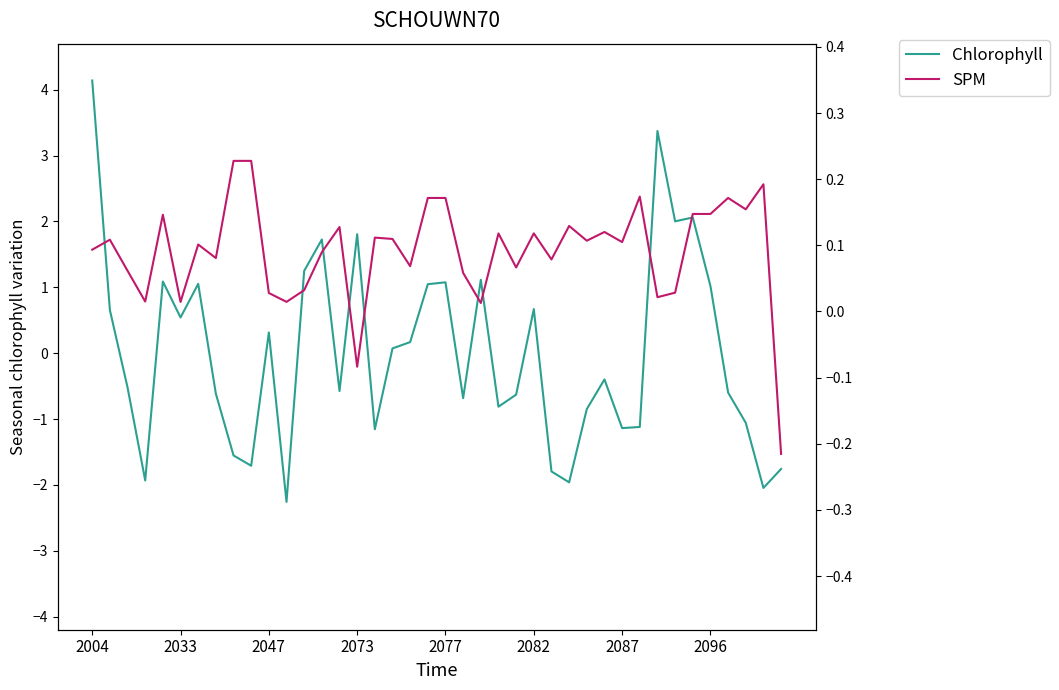

Between 11 and 30, which series saw the biggest shift?

Chlorophyll